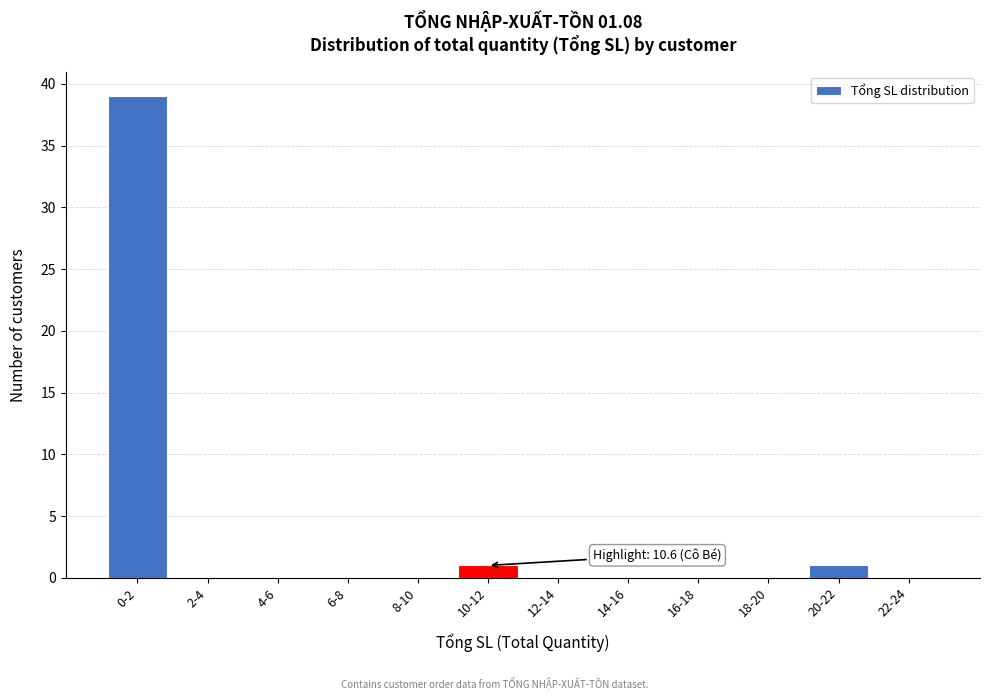

Reading left to right, transcribe all the data shown in this chart.

0-2=39	2-4=0	4-6=0	6-8=0	8-10=0	10-12=1	12-14=0	14-16=0	16-18=0	18-20=0	20-22=1	22-24=0